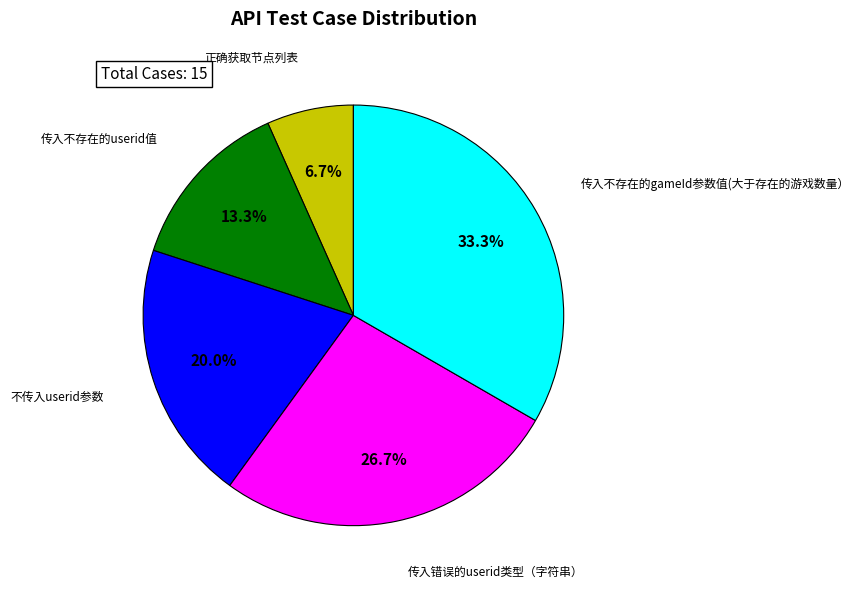

How many segments does this pie chart have?

5